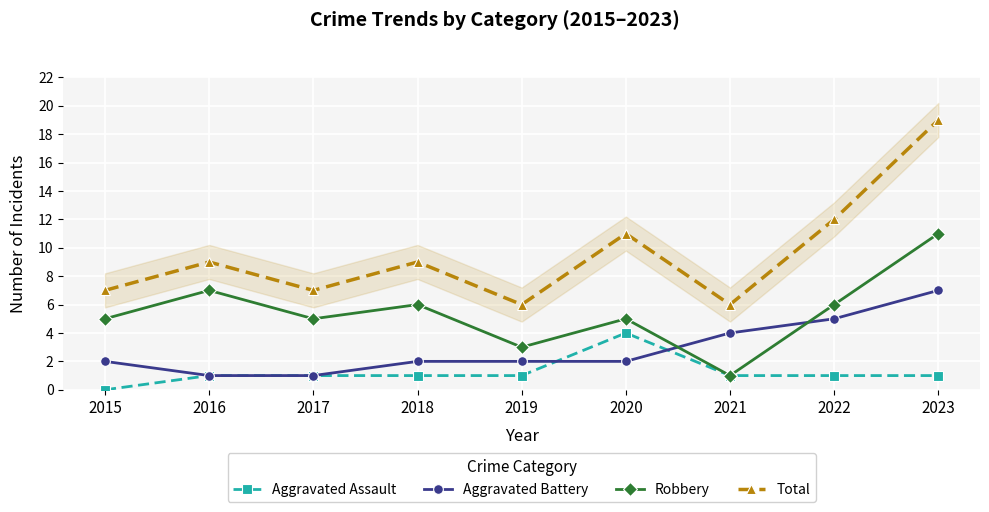

Which has a higher value, 2022 or 2017?

2022